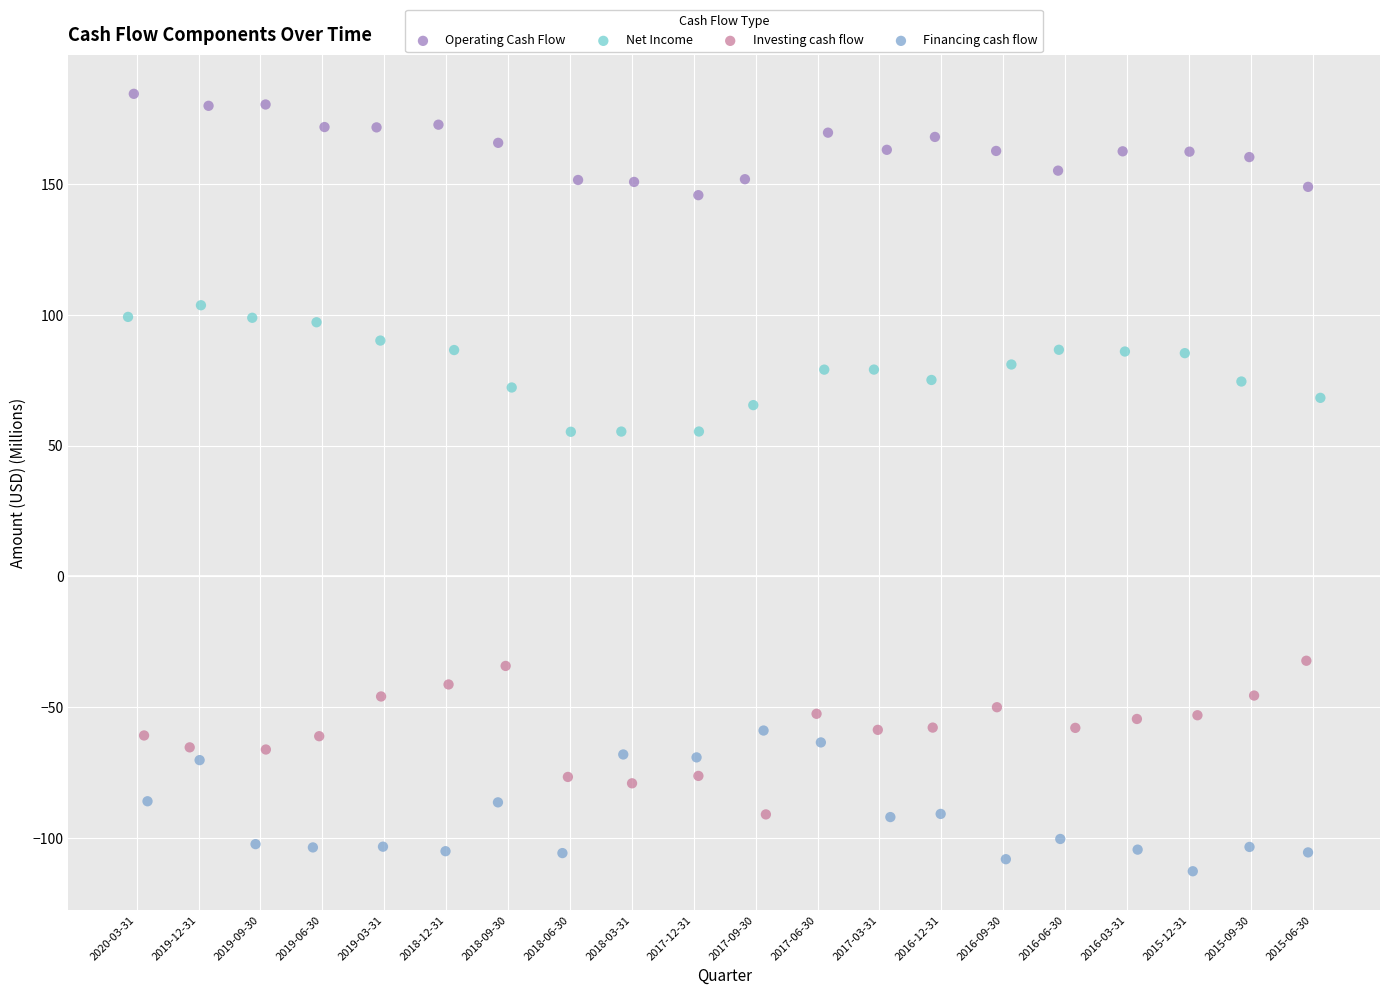

Which series contains the highest Y value?

Operating Cash Flow